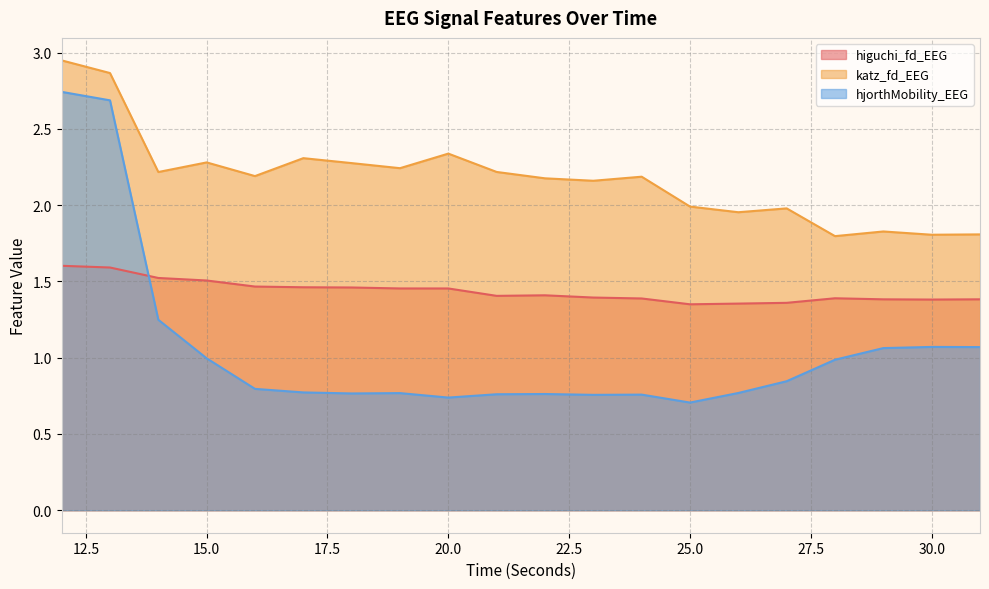

True or false: hjorthMobility_EEG has a value of 1.4 at 21.

False